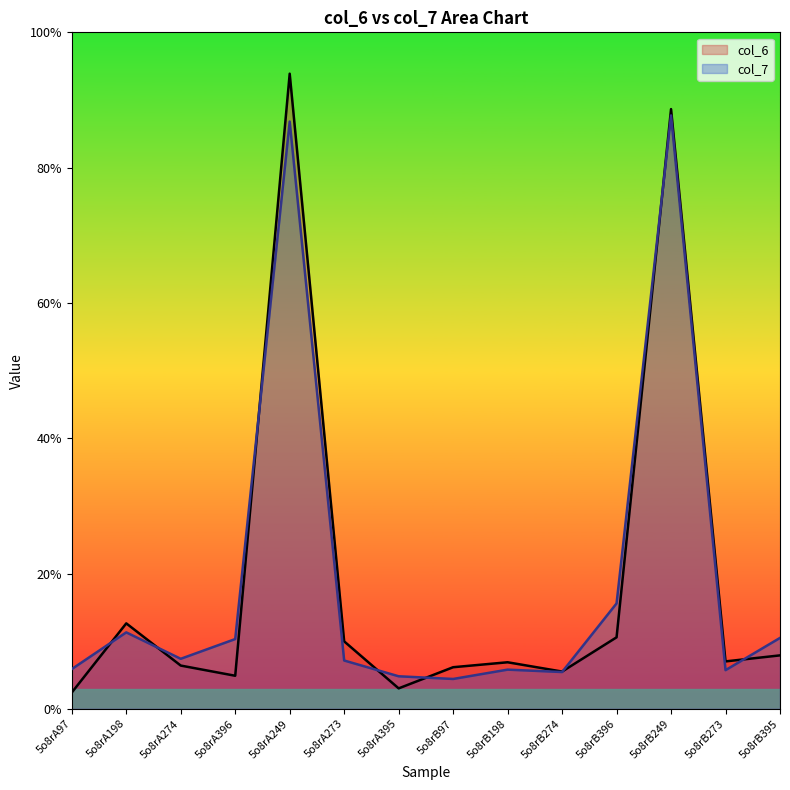

What position from the left is 5o8rB395?

14